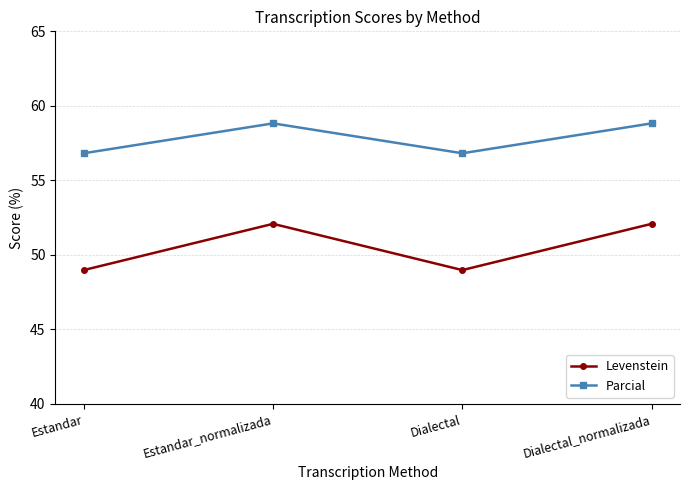

Is it true that Parcial equals 77.4 at Dialectal?

False